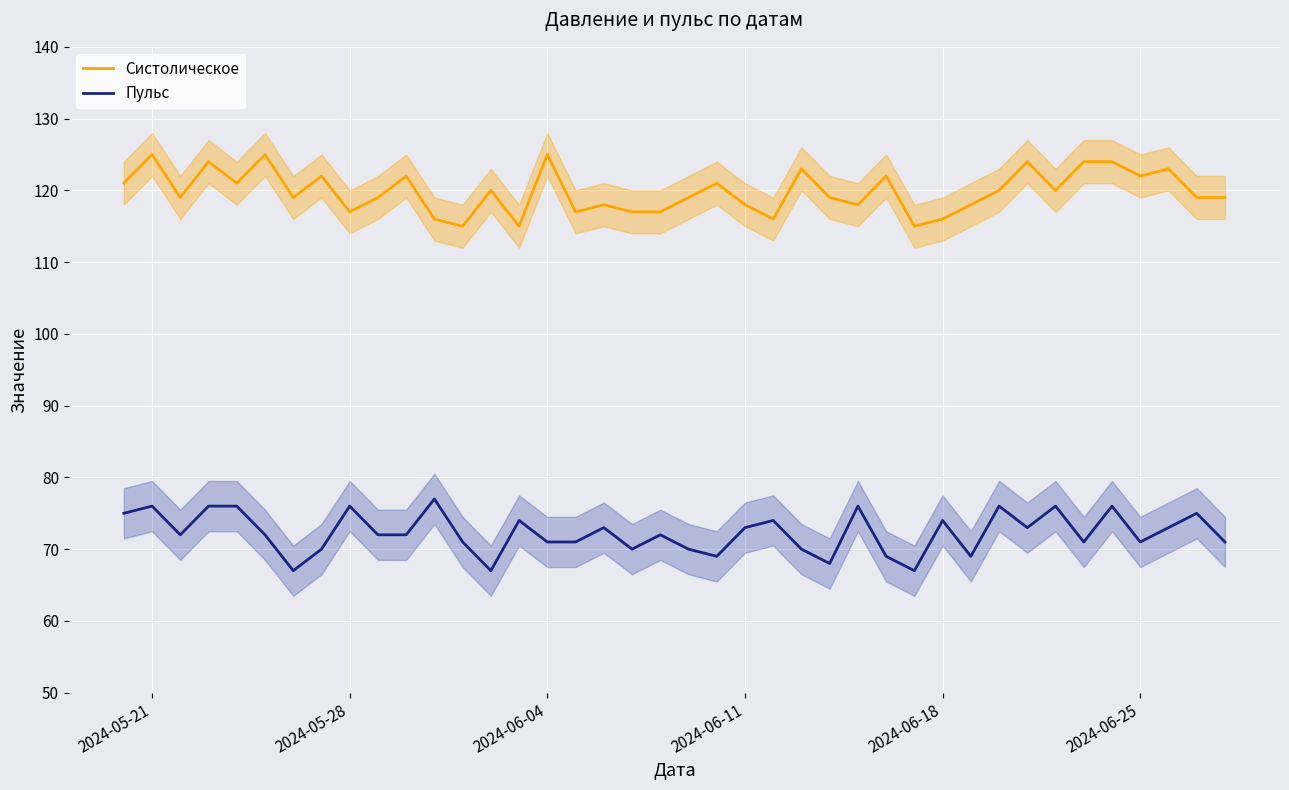

How many values in the Систолическое series are below 119?

14